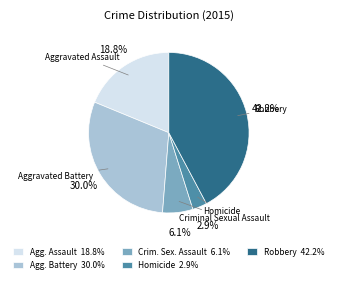

Approximately how many times larger is the value at Agg. Assault 18.8% compared to Agg. Battery 30.0%?

0.6